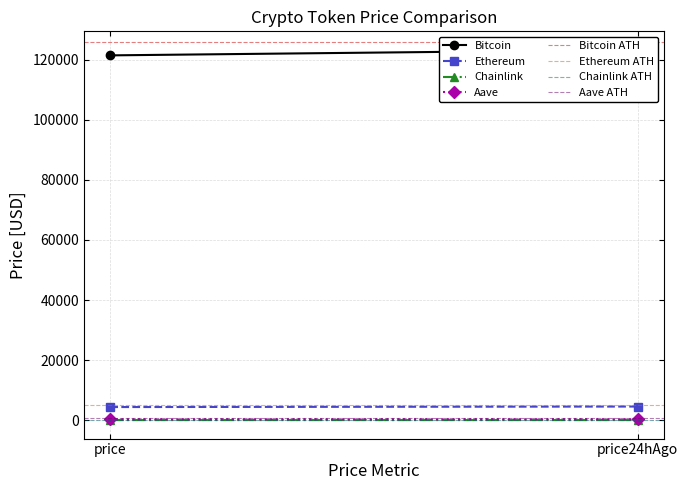

Reading left to right, what are all the values shown in this chart?

Bitcoin: price=121491.0	price24hAgo=123332.0
Ethereum: price=4355.9	price24hAgo=4526.9
Chainlink: price=21.8	price24hAgo=22.6
Aave: price=272.6	price24hAgo=286.5